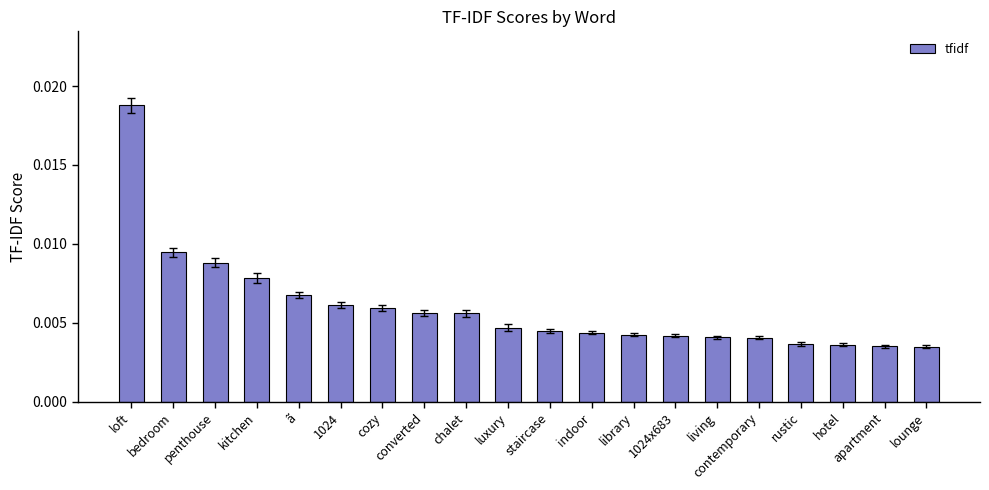

Which category has the highest value across all series?

loft